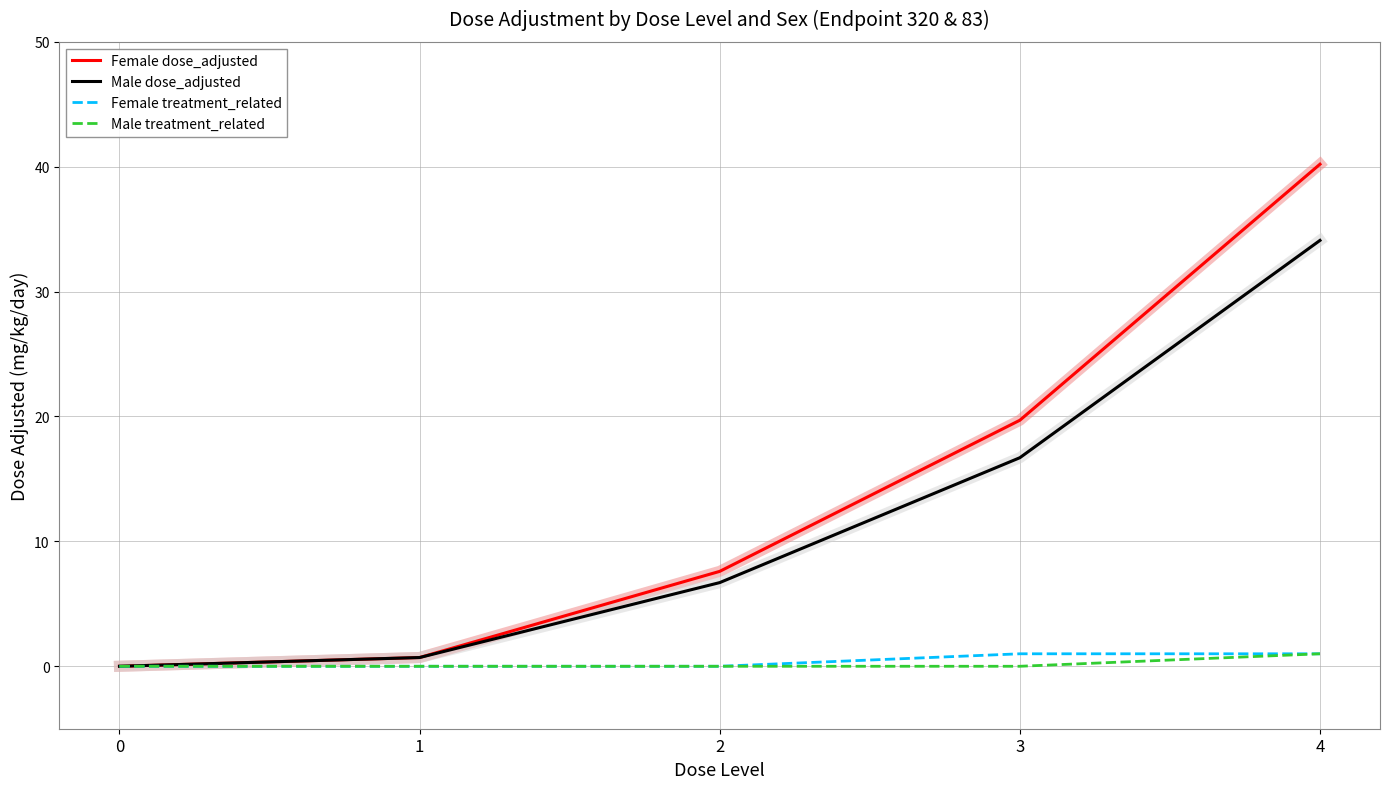

Is it true that Male treatment_related equals 0.0 at 2?

True